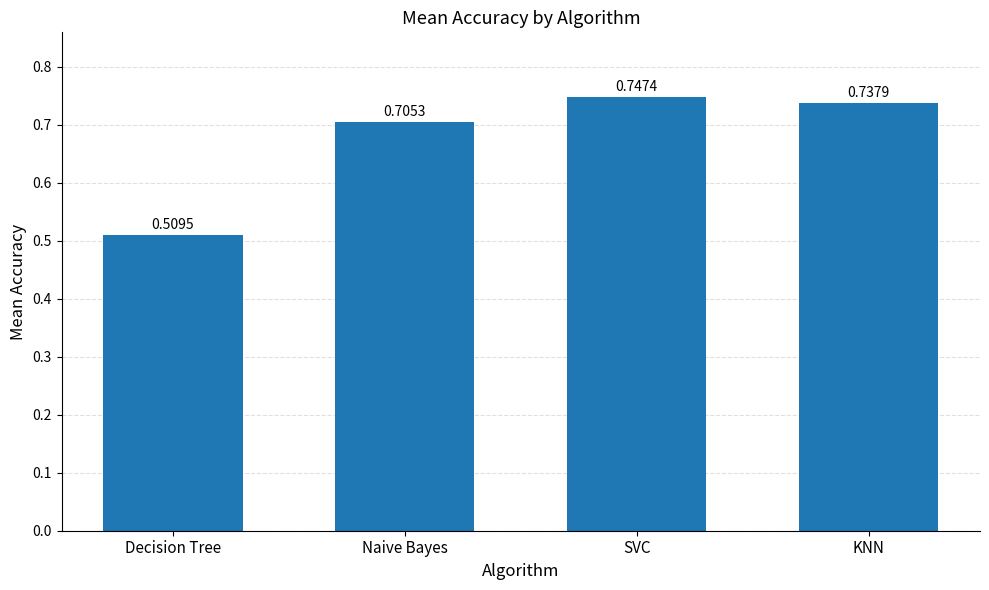

Between KNN and Naive Bayes, which is larger?

KNN